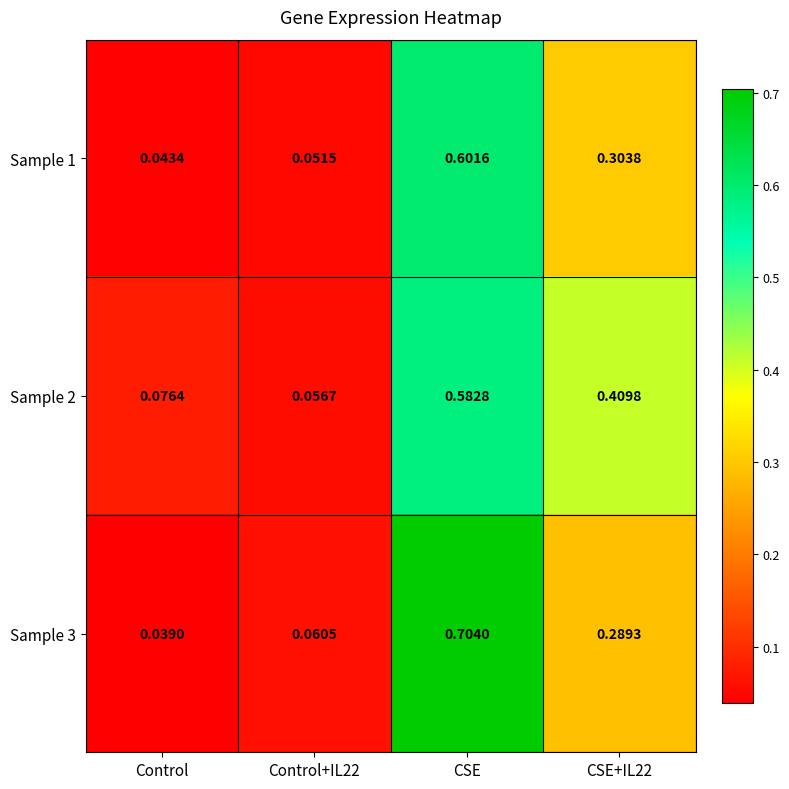

Which category has the highest value across all series?

CSE